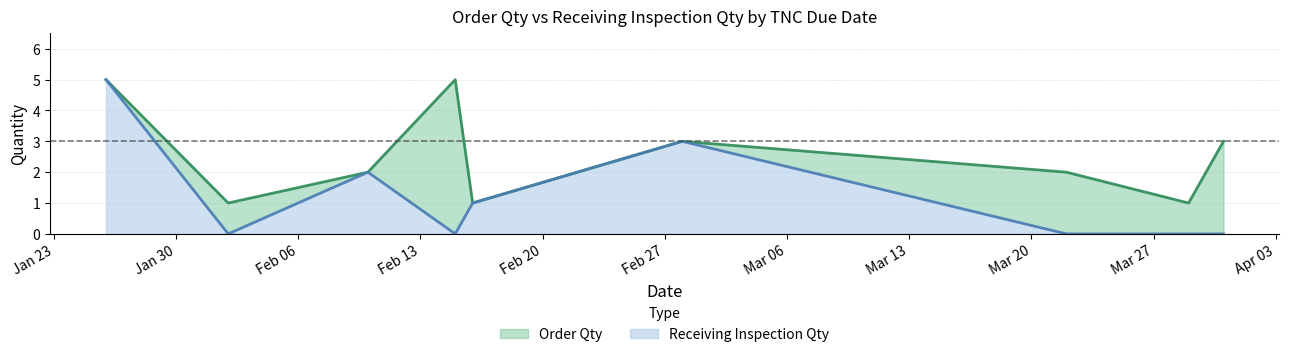

True or false: Order Qty and Receiving Inspection Qty cross at least once.

False